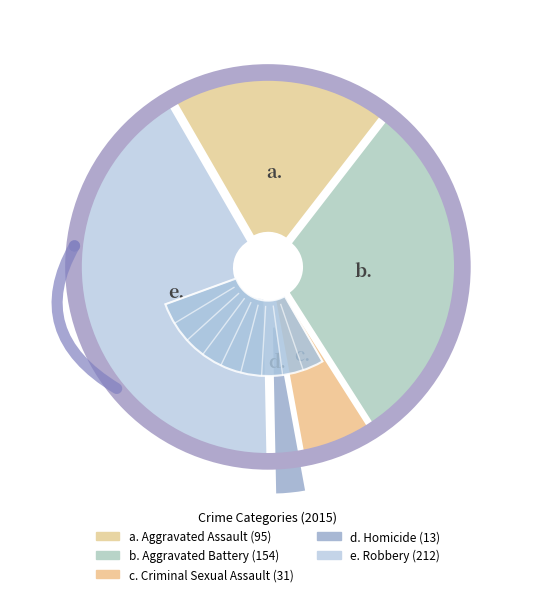

Which category has the biggest portion of the pie?

Robbery